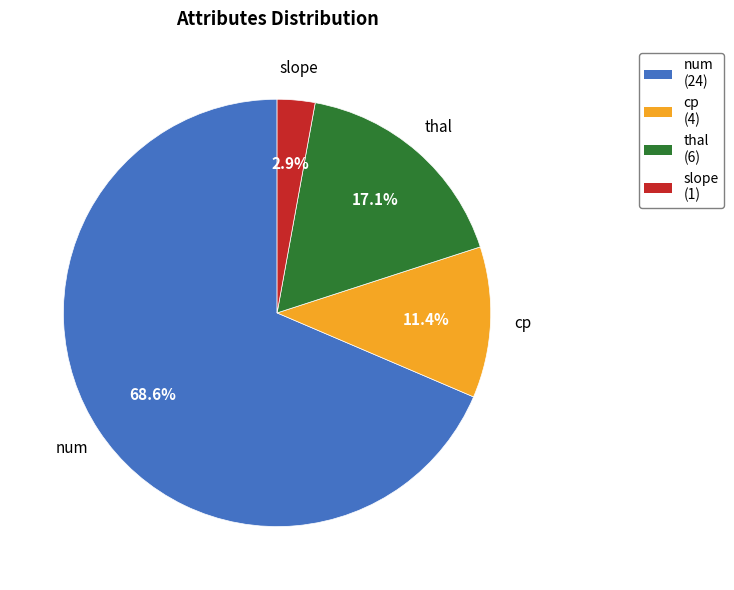

Is the sum of thal (6) and cp (4) greater than half?

No